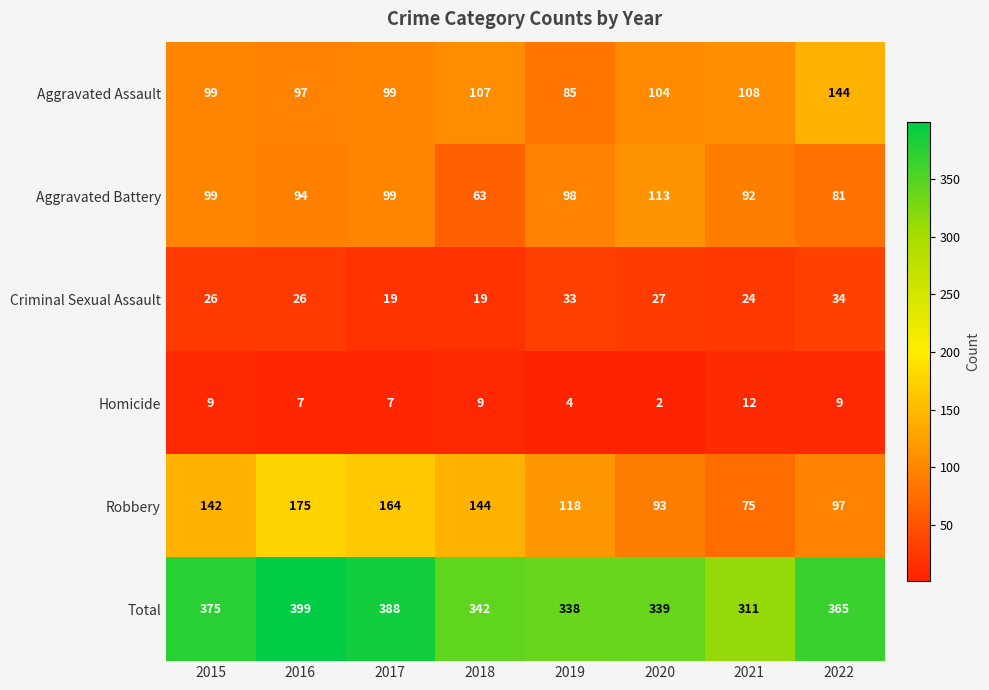

List the series in order of their peak value, highest first.

Total, Robbery, Aggravated Assault, Aggravated Battery, Criminal Sexual Assault, Homicide